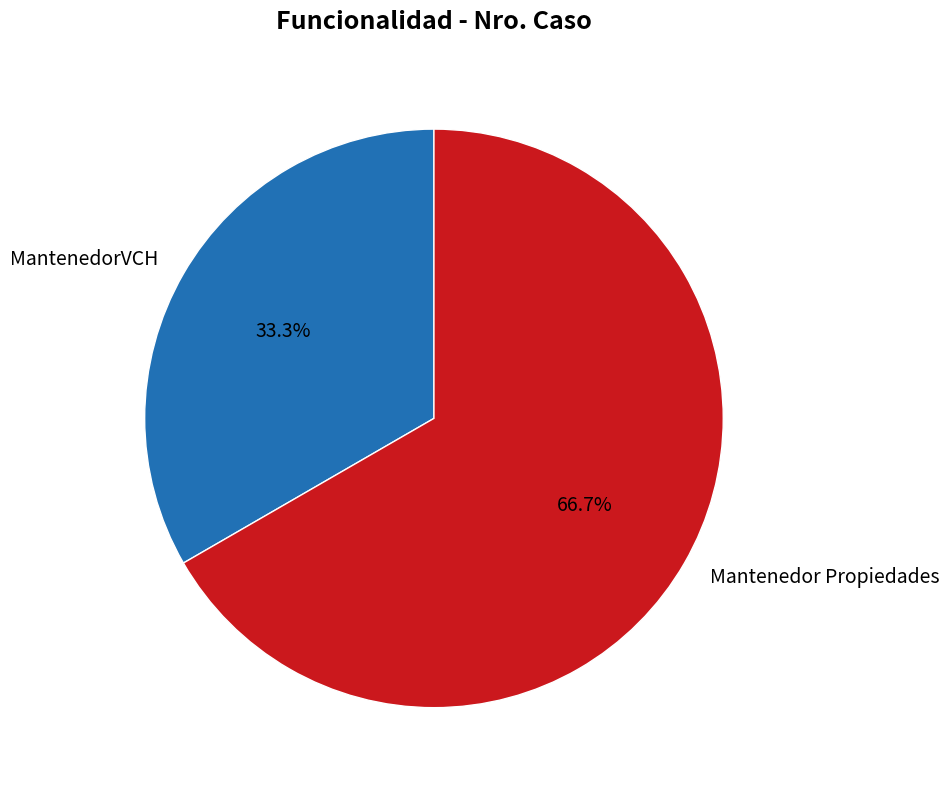

Which category accounts for the majority?

Mantenedor Propiedades